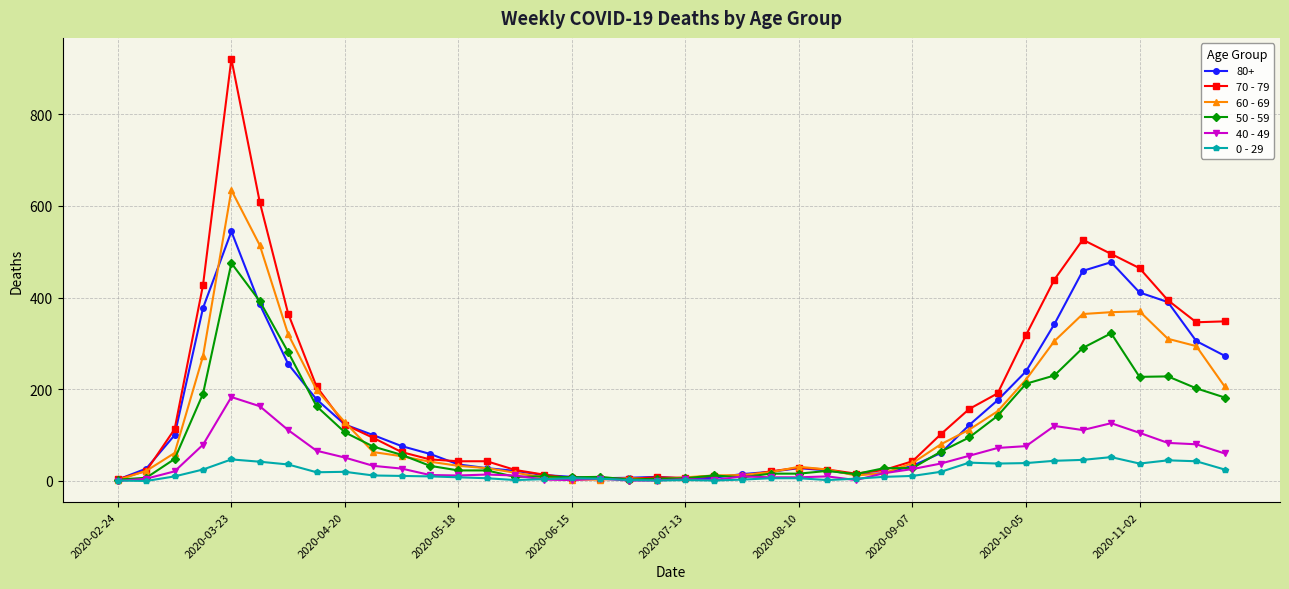

True or false: 70 - 79 has more than 1 points higher than both neighbors.

True